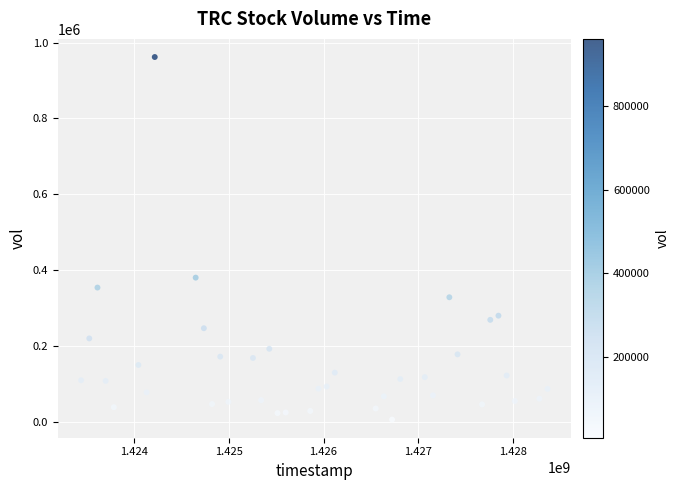

What Y value in the scatter plot is closest to 483950?

380300